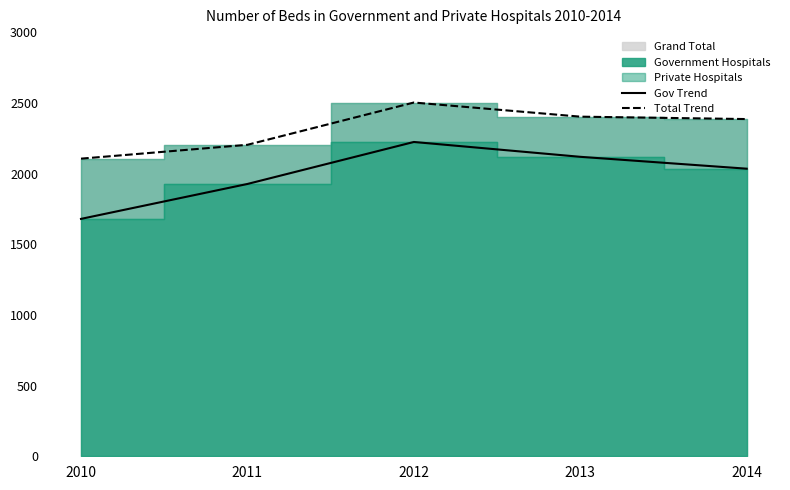

Count the number of categories in the chart.

5